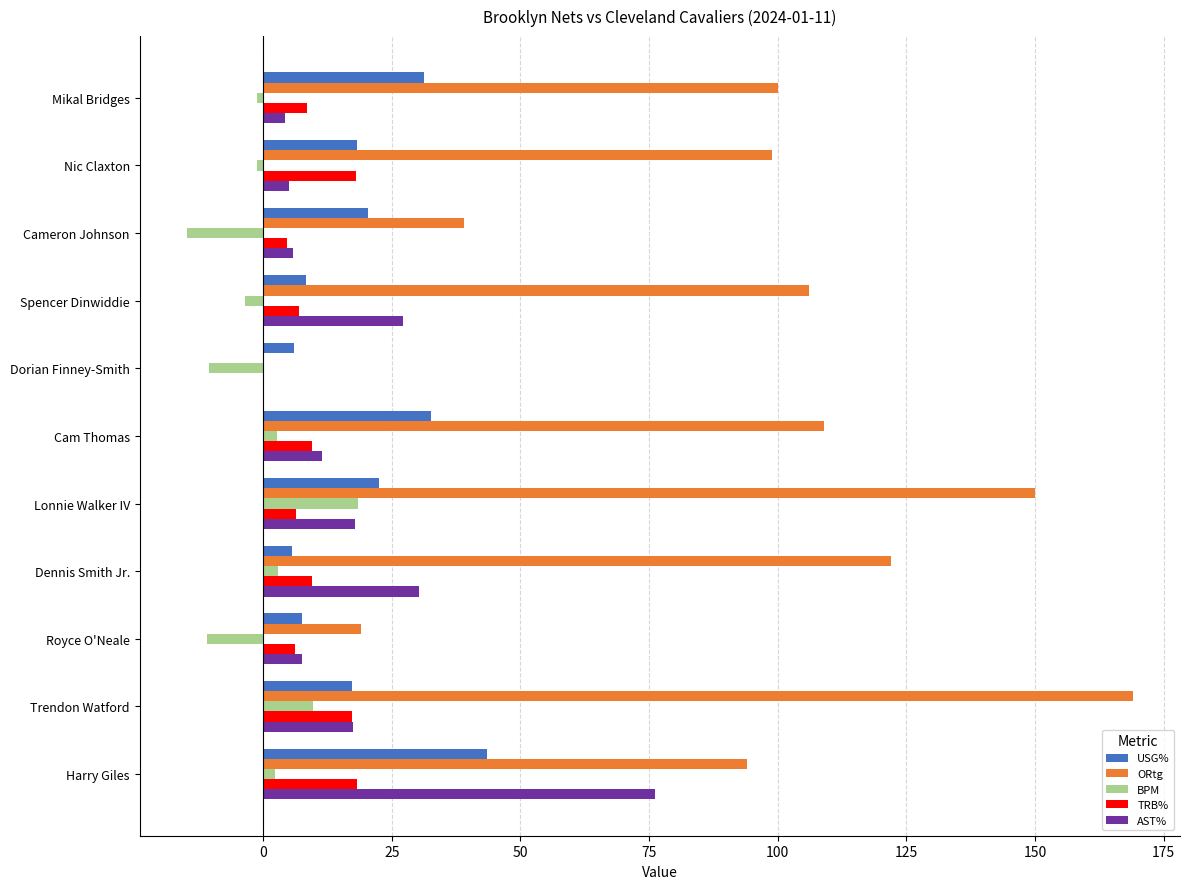

What value does the ORtg series have at Cameron Johnson?

39.0